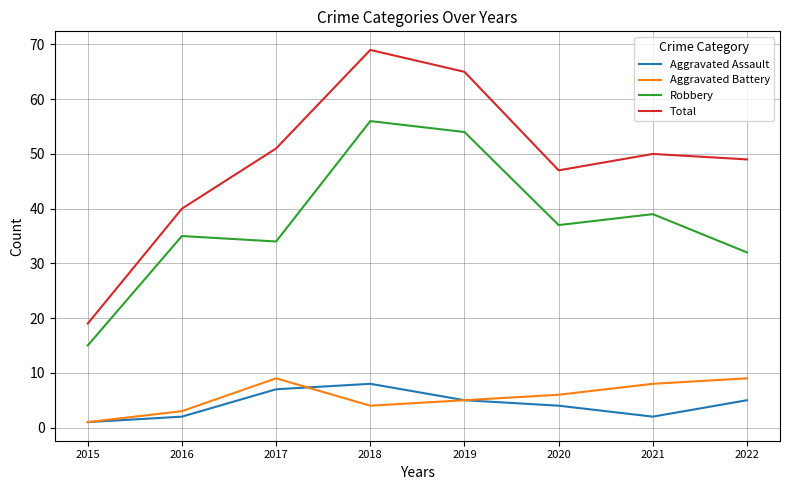

In Aggravated Assault, how many points are higher than both neighbors (excluding endpoints)?

1